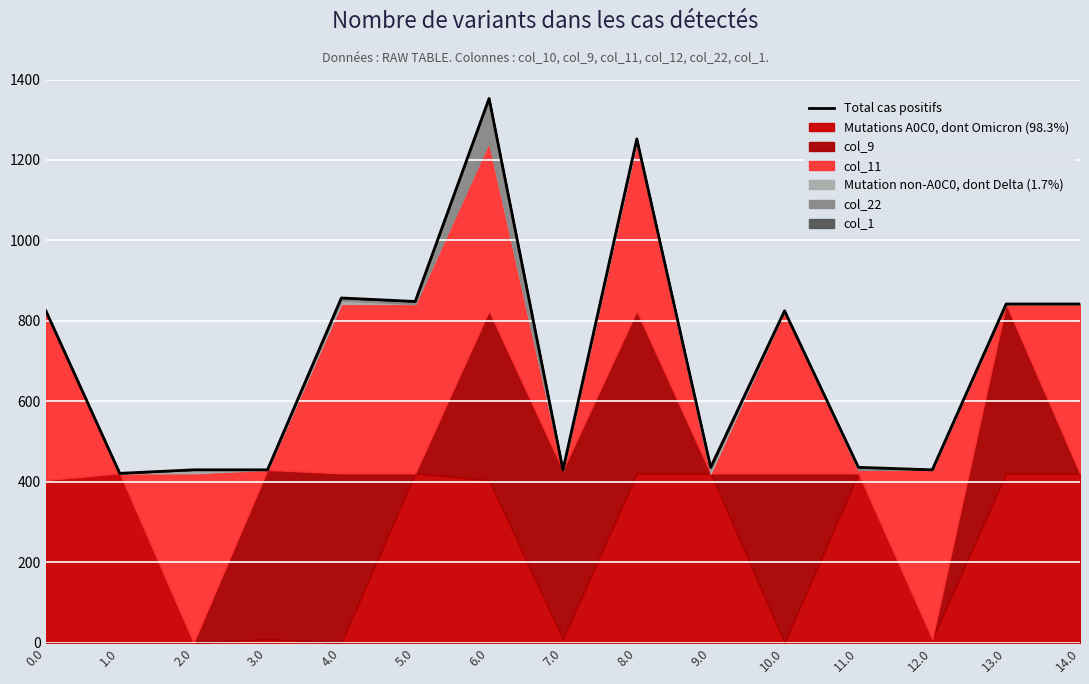

True or false: the data shows 124.2 at 11.0.

False